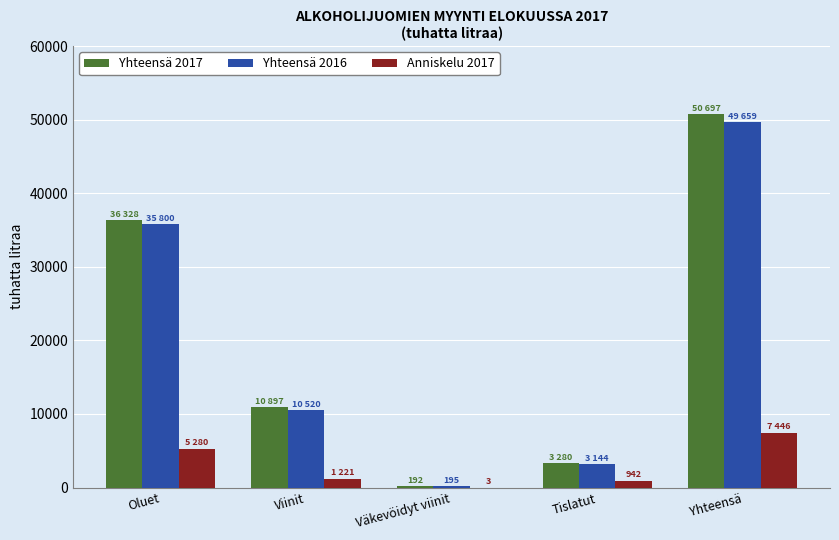

At which label is Yhteensä 2016 closest to 24927?

Oluet